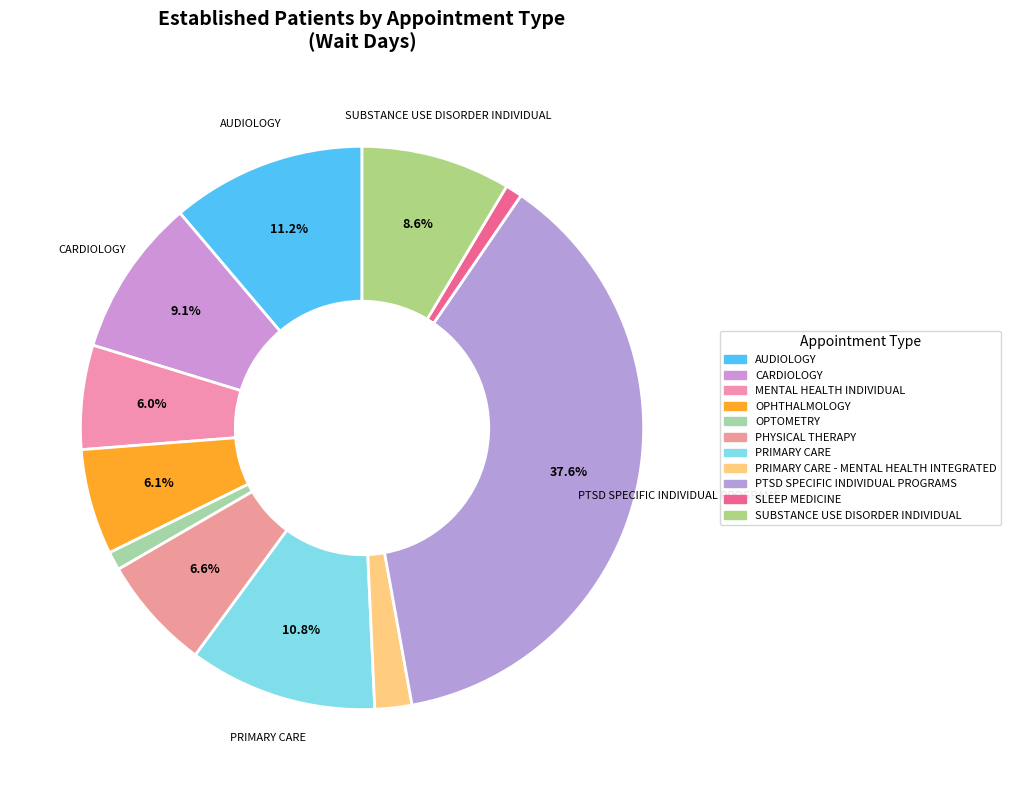

How many segments does this pie chart have?

11